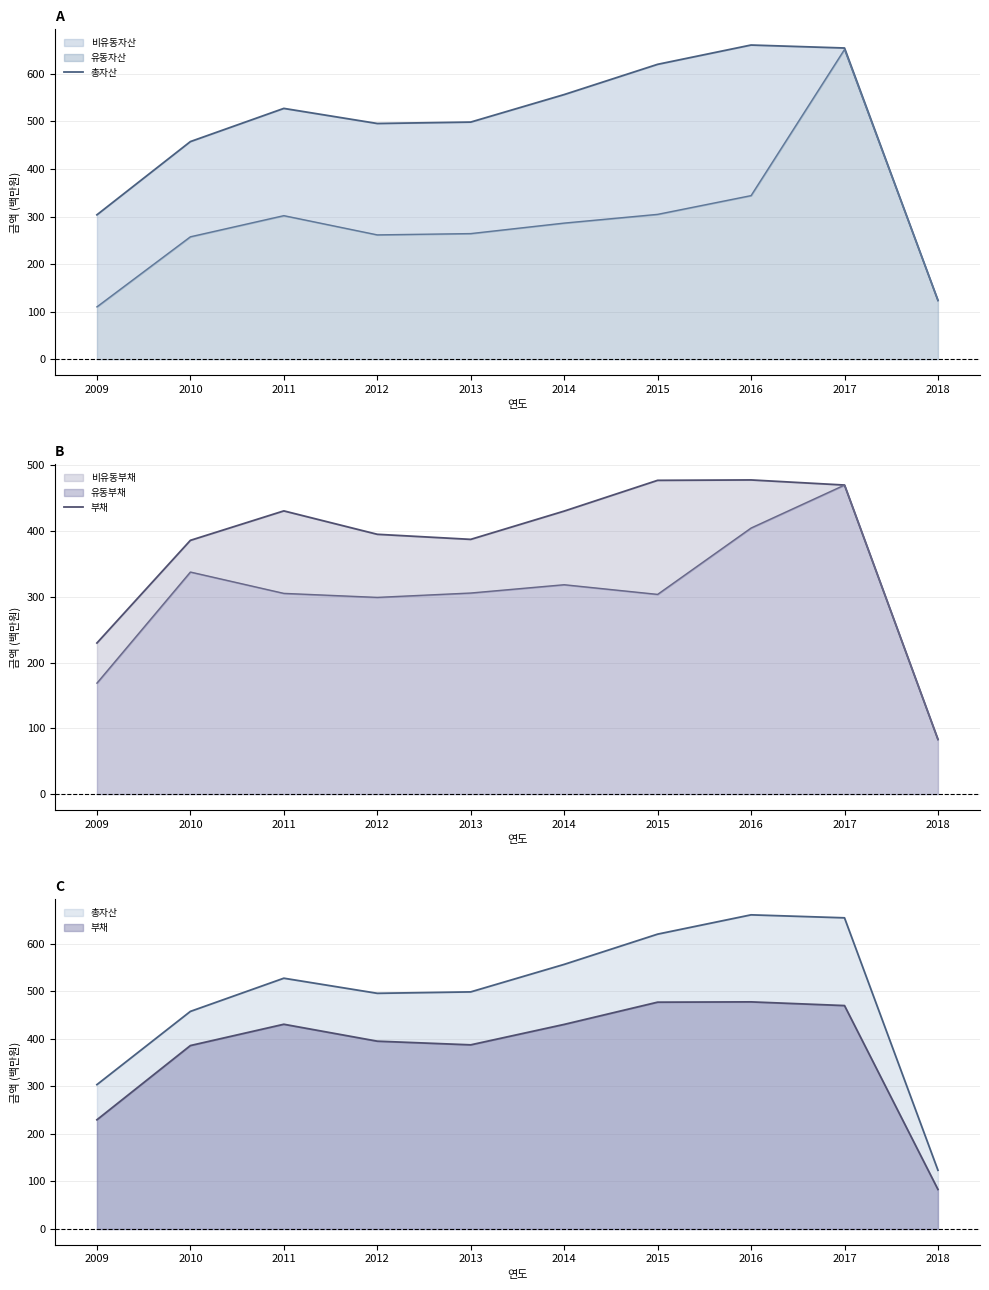

Is it true that 총자산 equals 498.5 at 2013?

True